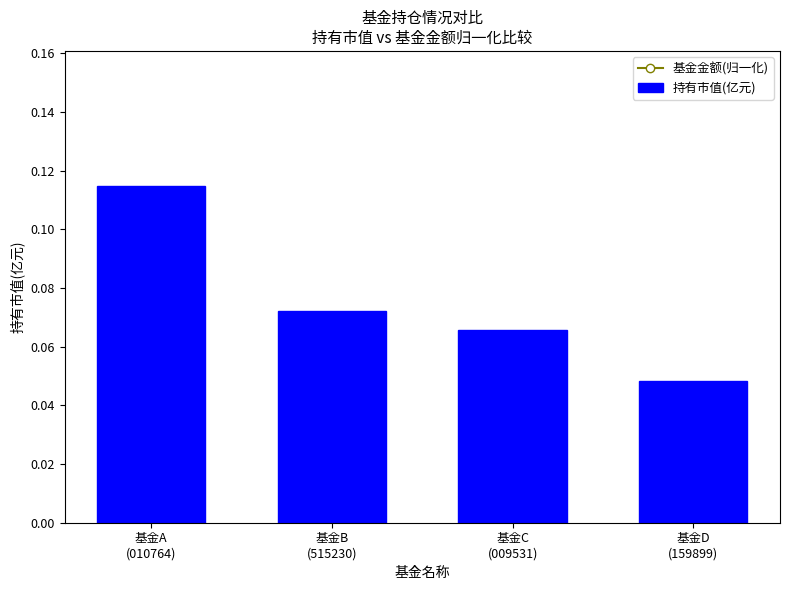

What is the total value across all series at 基金D
(159899)?

0.2